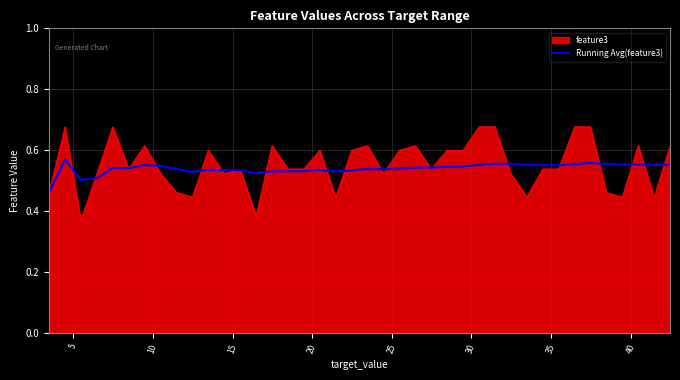

Which series has the widest spread of values?

feature3